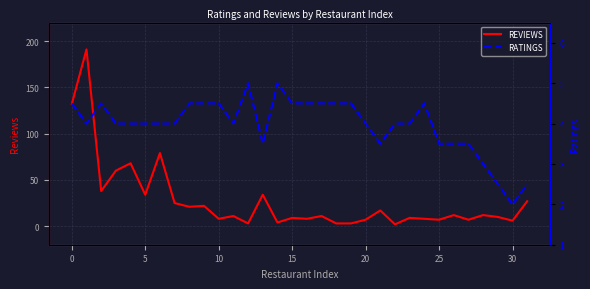

What is the difference between the second highest and second lowest values in the REVIEWS series?

129